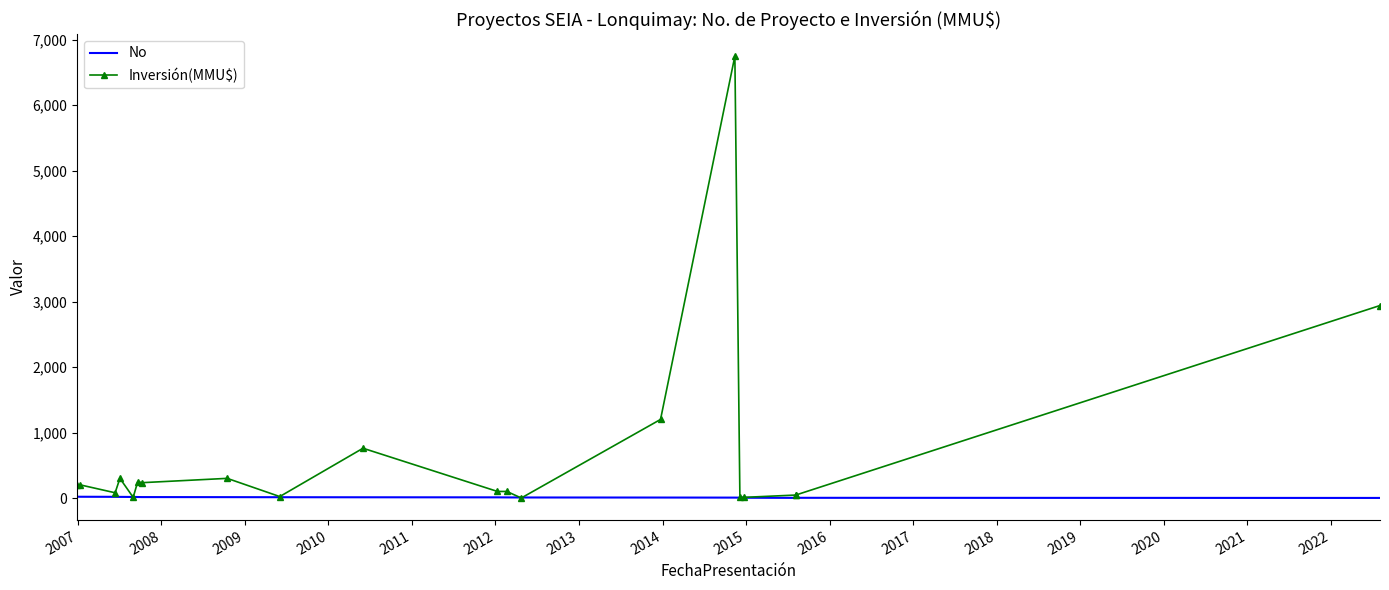

What is the difference between the maximum and minimum values in the No series?

19